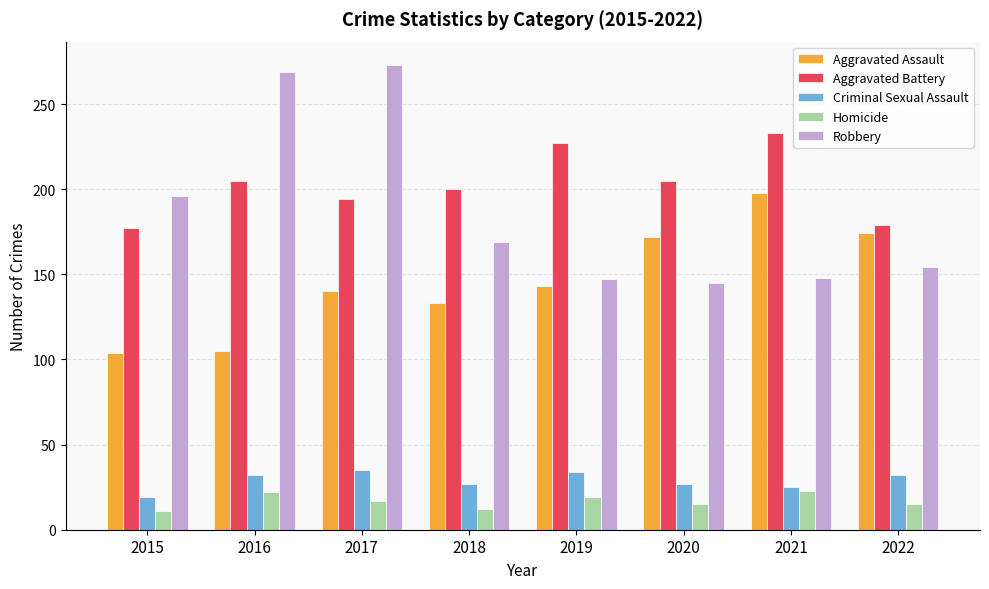

Which series has the largest range (max minus min)?

Robbery